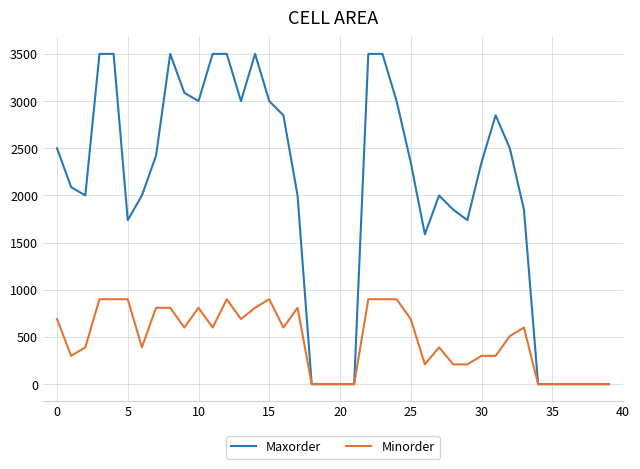

List the series in order of their overall mean, highest first.

Maxorder, Minorder